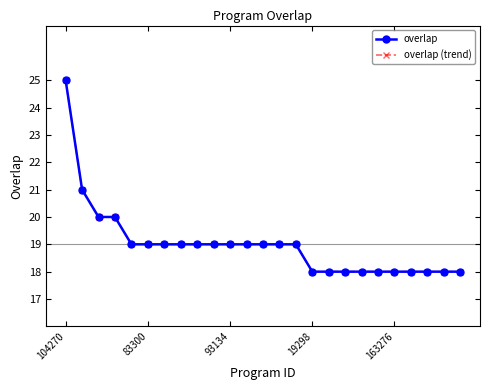

Does the chart have visible grid lines?

No